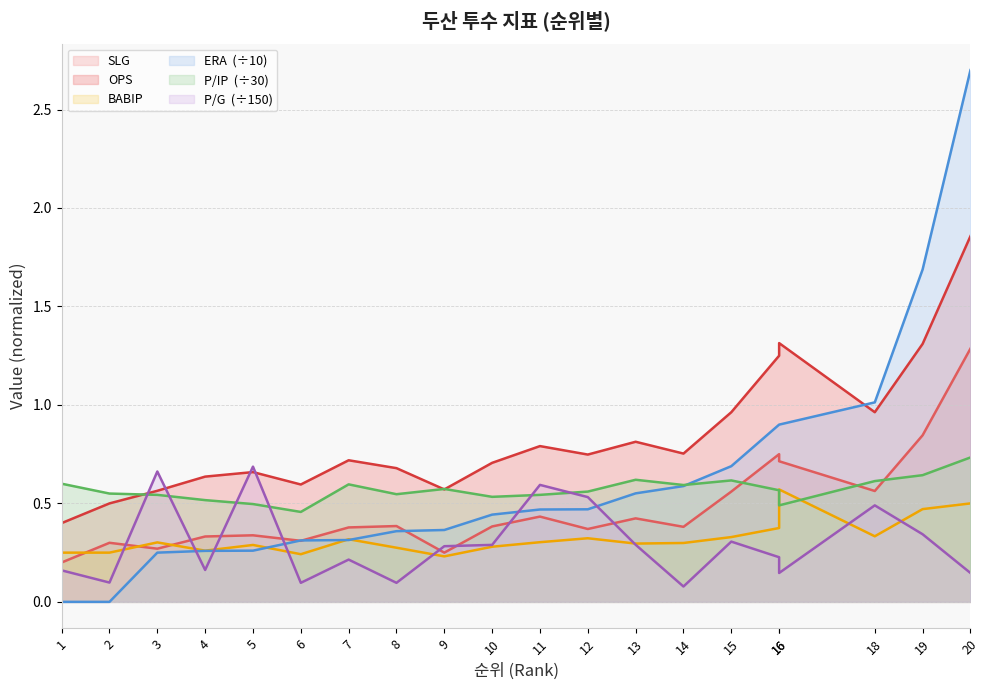

What is the maximum value for SLG?

1.3